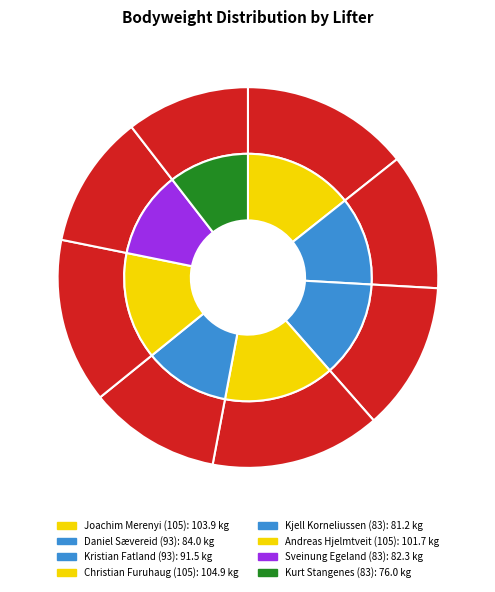

Does Sveinung Egeland (83) represent more than half of the total?

No